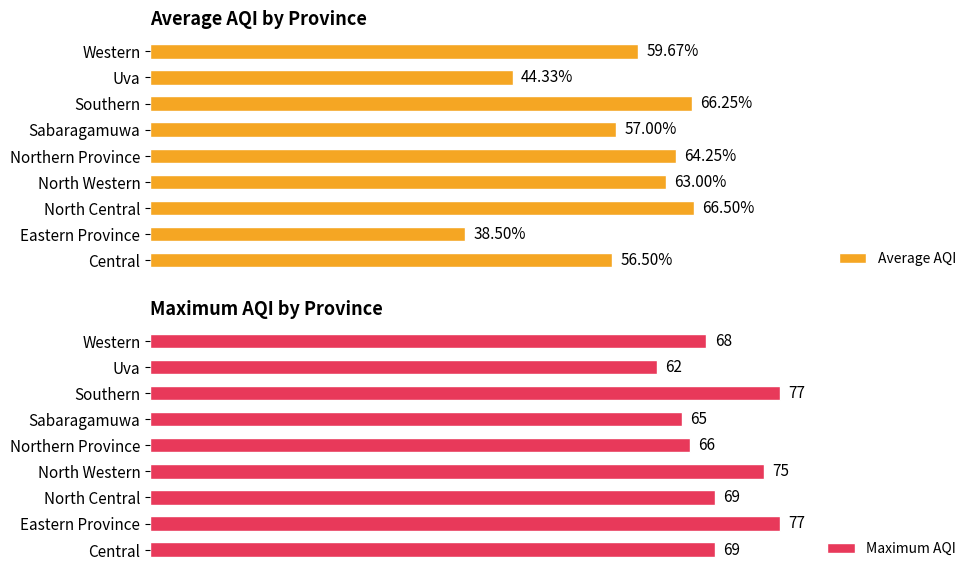

At which label does Average AQI reach its minimum?

Eastern Province